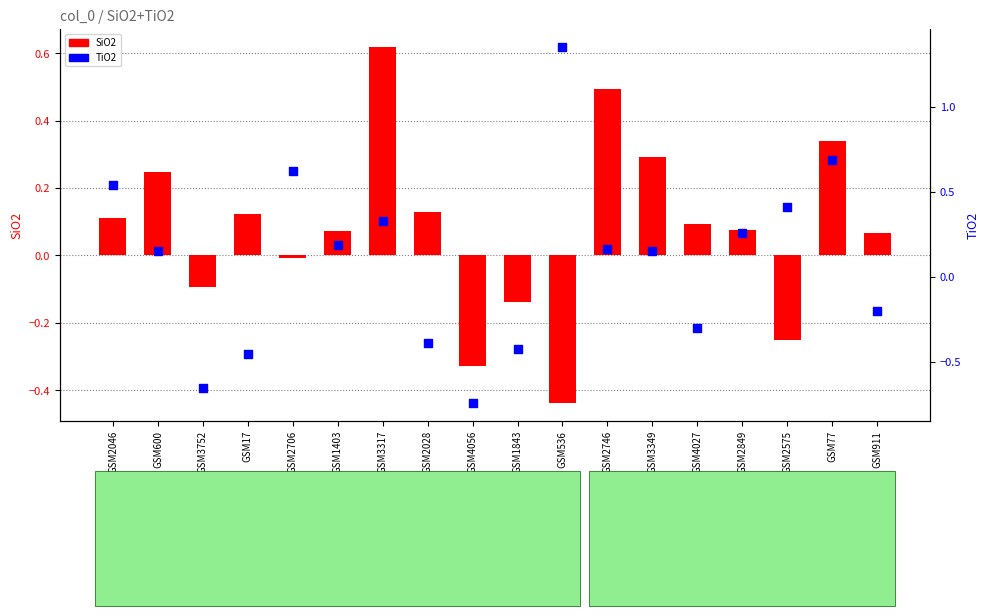

Which series contains the highest Y value?

TiO2